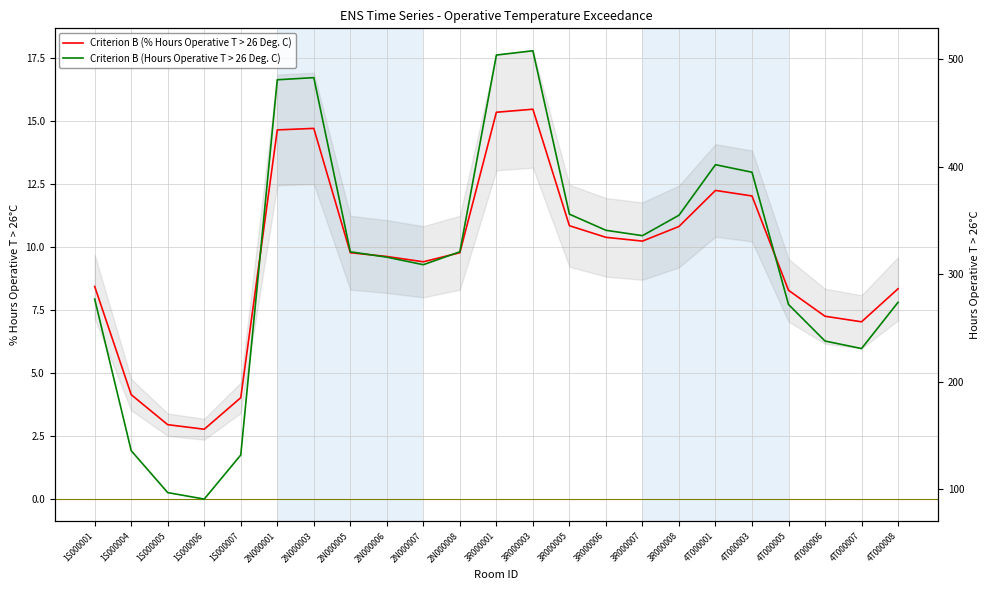

What are all the series names shown in the legend?

Criterion B (% Hours Operative T > 26 Deg. C), Criterion B (Hours Operative T > 26 Deg. C)